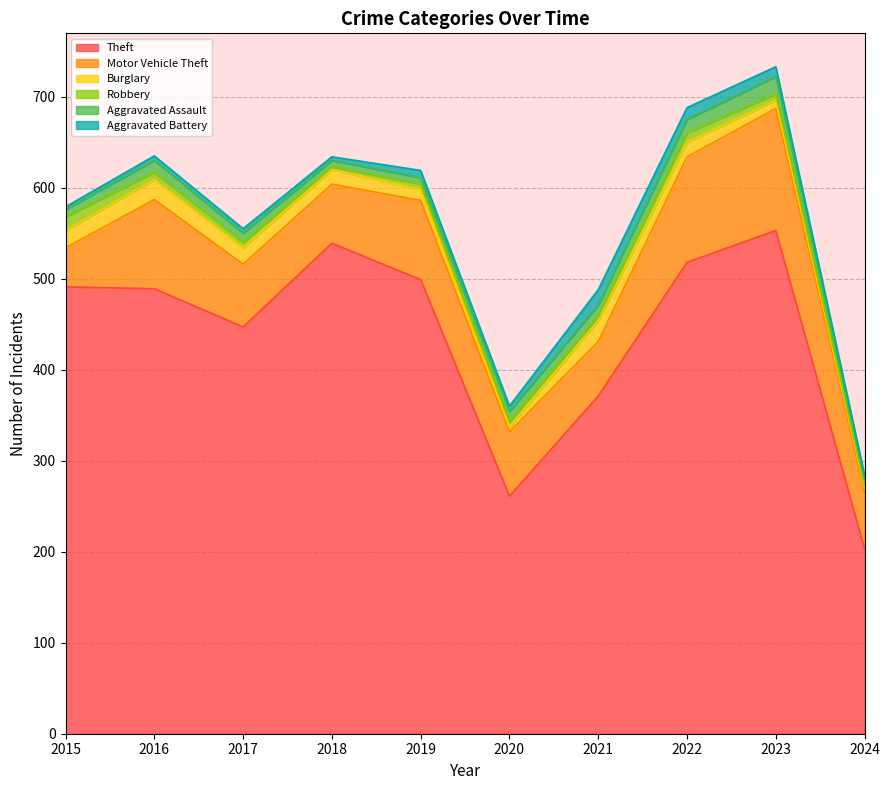

What is the difference between the second highest and second lowest values in the Aggravated Battery series?

9